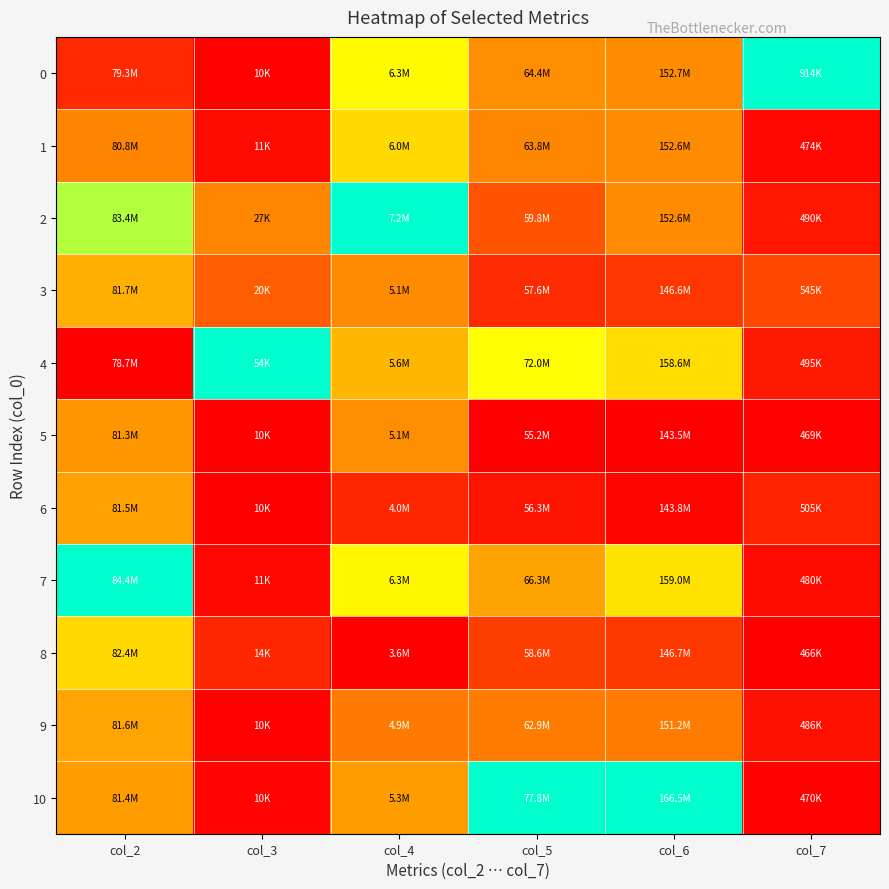

Count the number of data series in this chart.

11